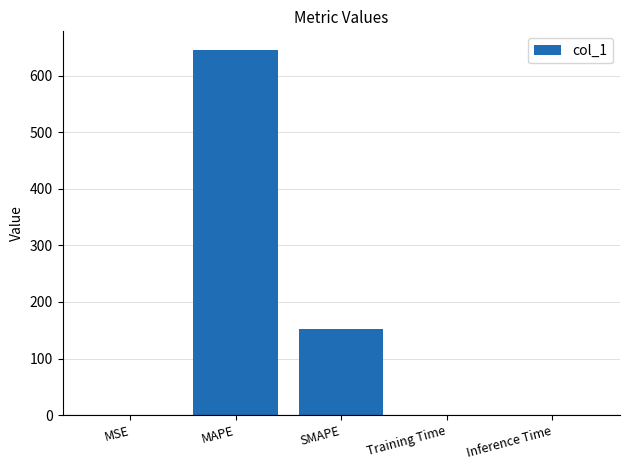

Is it true that the value at SMAPE is 254.7?

False